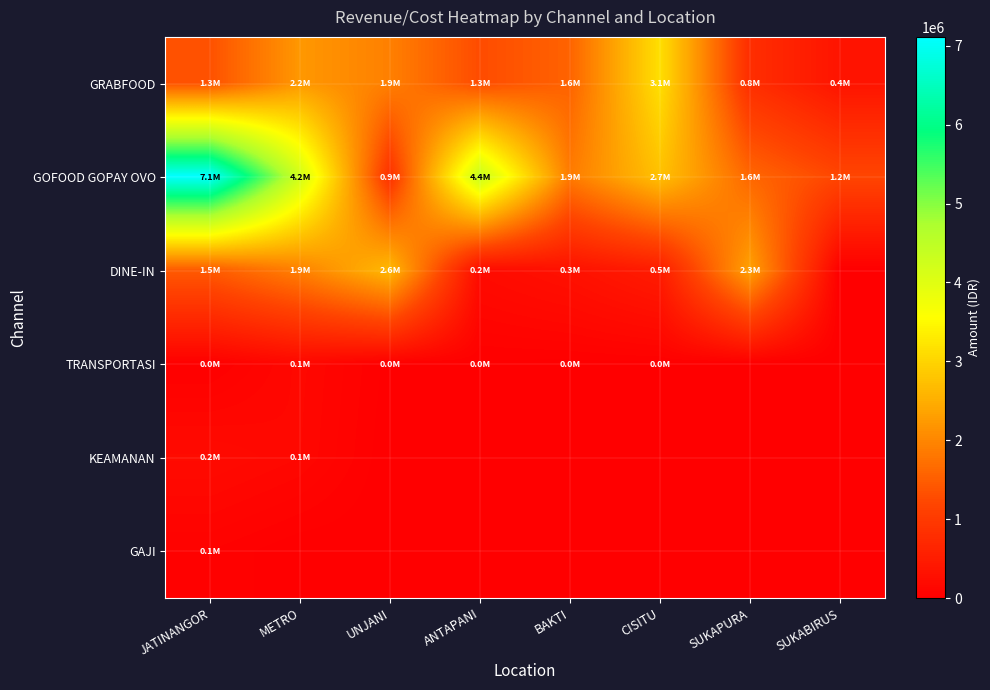

Which series has the largest total across all categories?

GOFOOD GOPAY OVO